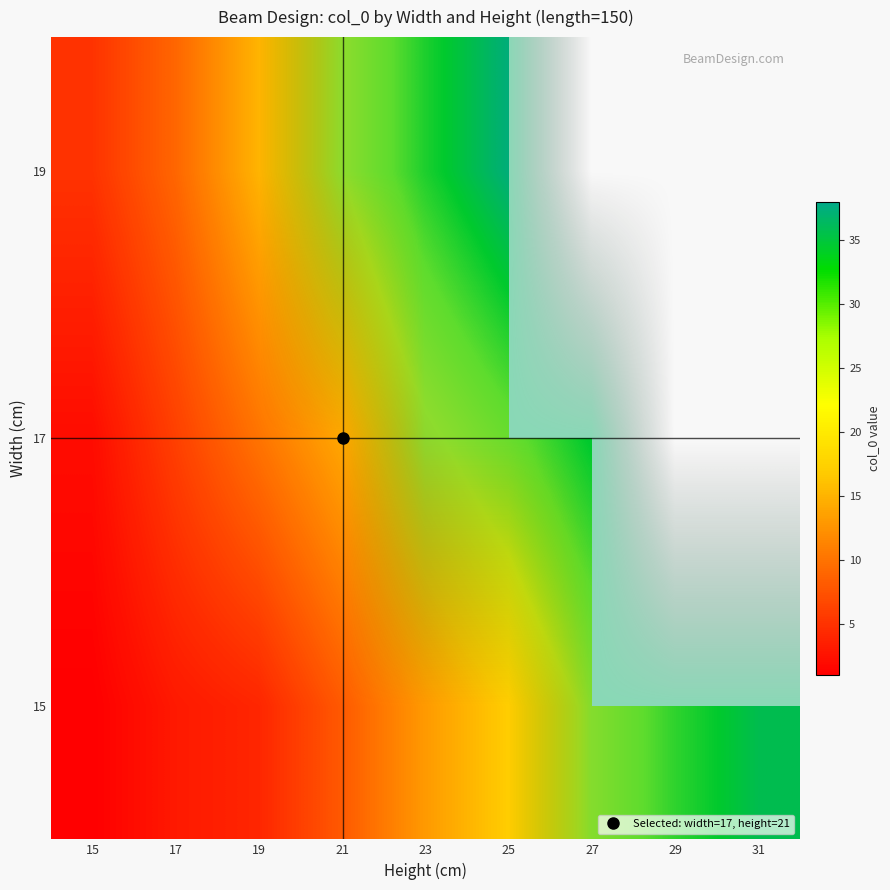

At which label is 15 closest to 18?

25